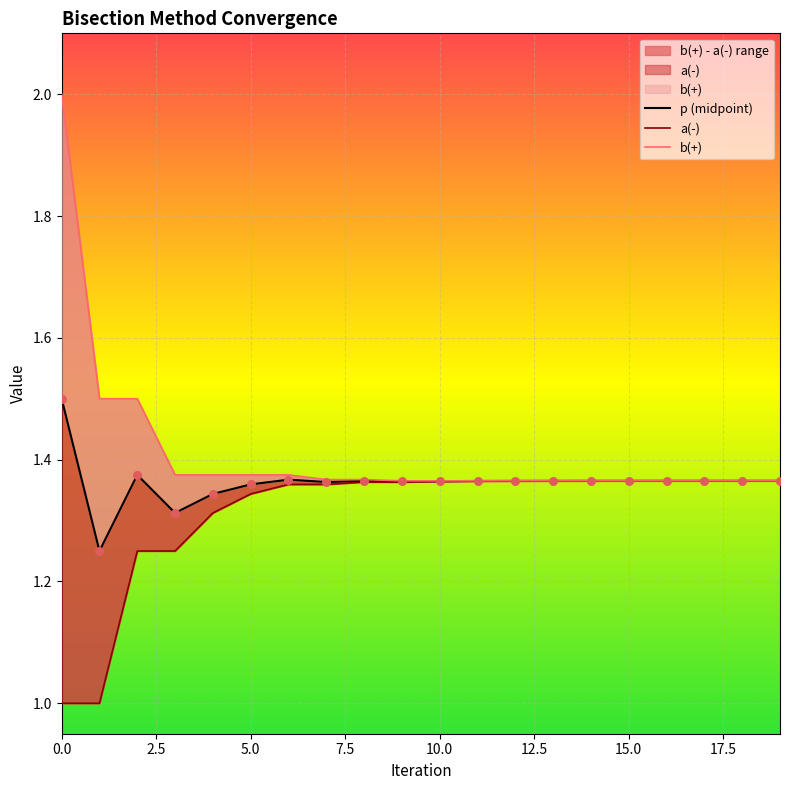

What is the total value across all series at 9?

4.1